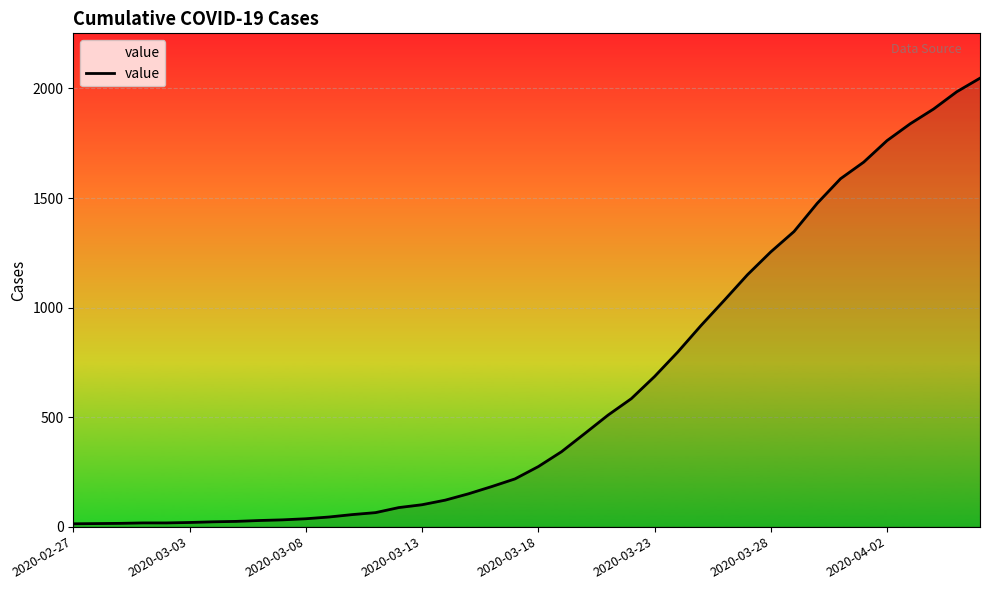

What is the smallest value displayed?

13